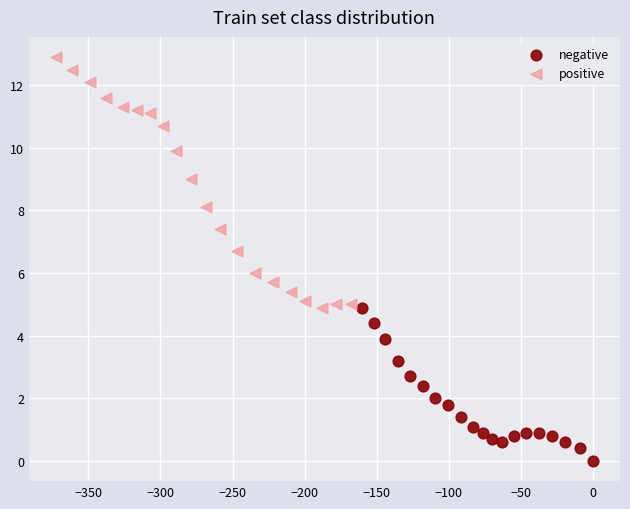

Which series has the largest Y range (max minus min)?

positive